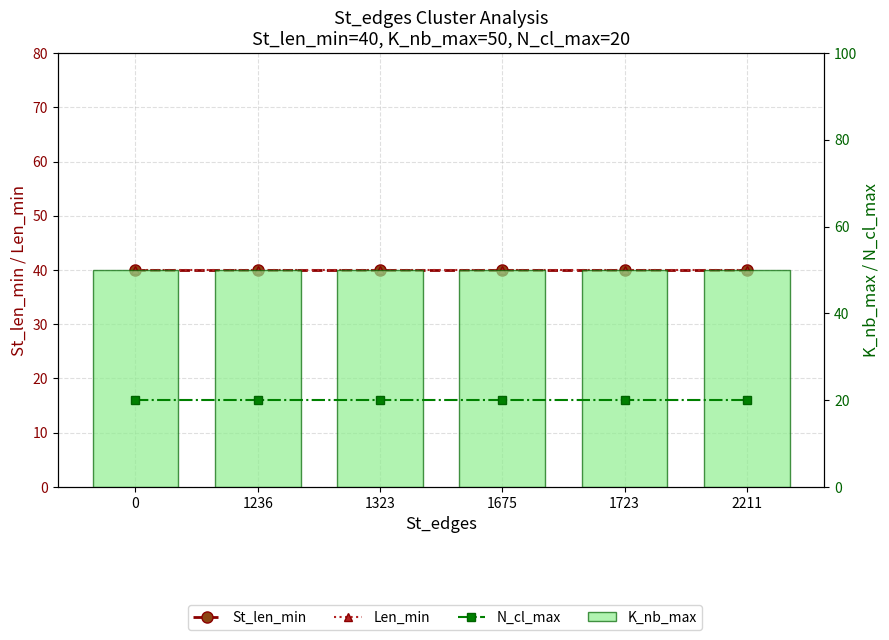

Between 2211 and 1675, which is larger?

2211